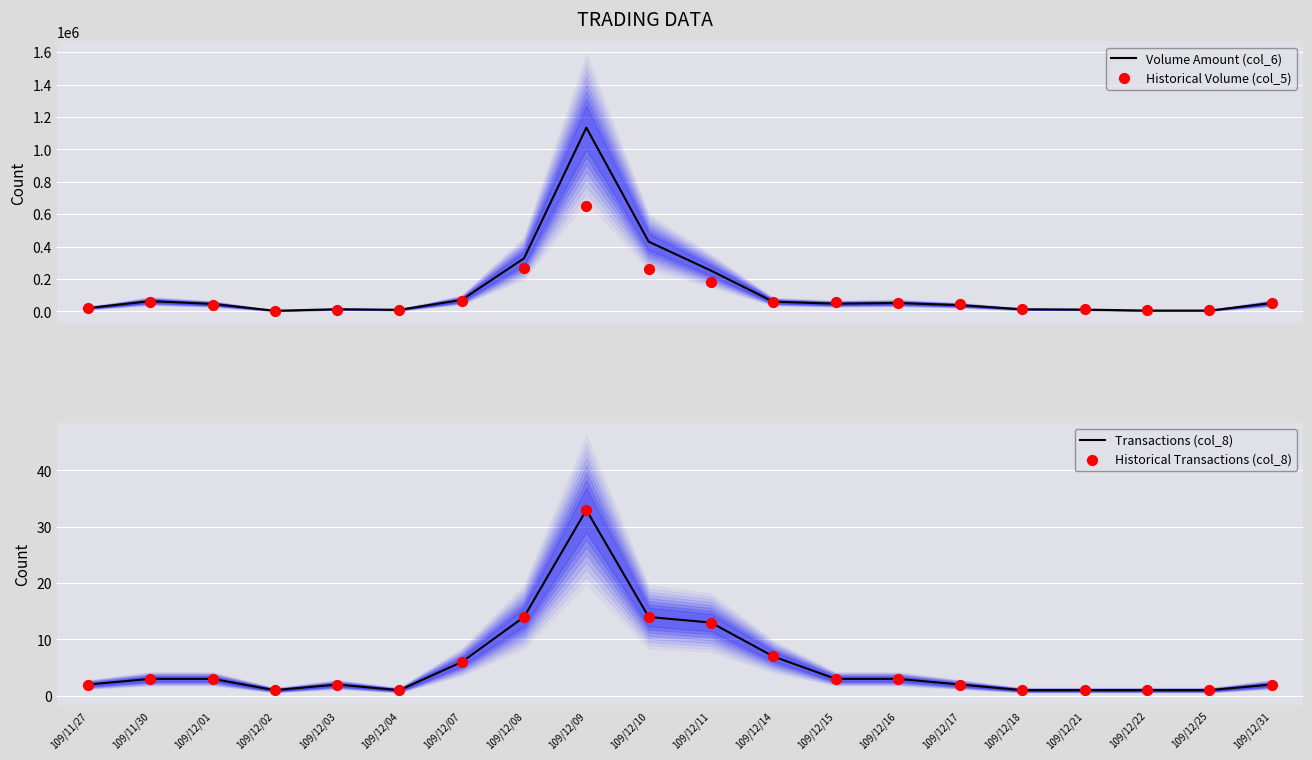

At which category is the sum across all series the highest?

109/12/09